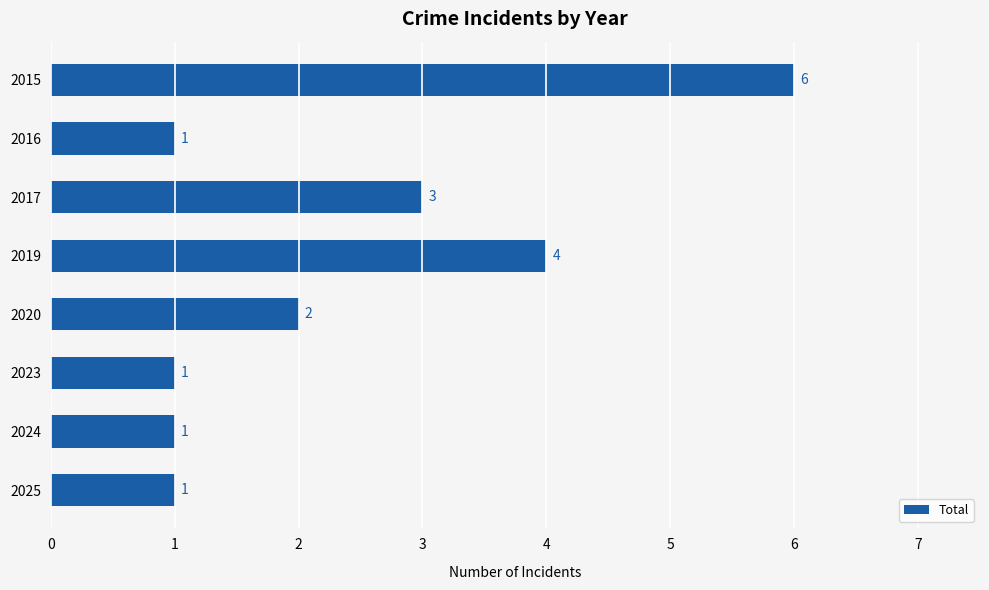

How many data points does each series have?

8